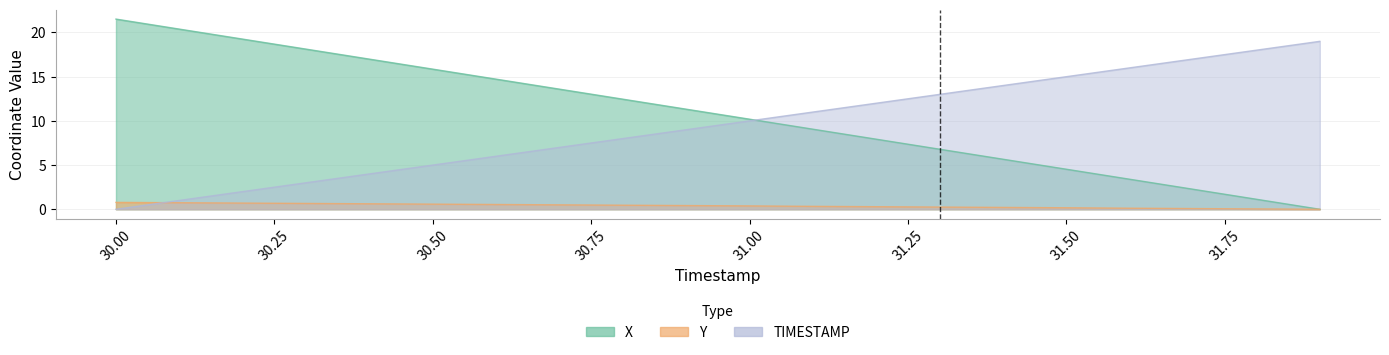

After their last crossing, which series has the higher values: TIMESTAMP or Y?

TIMESTAMP